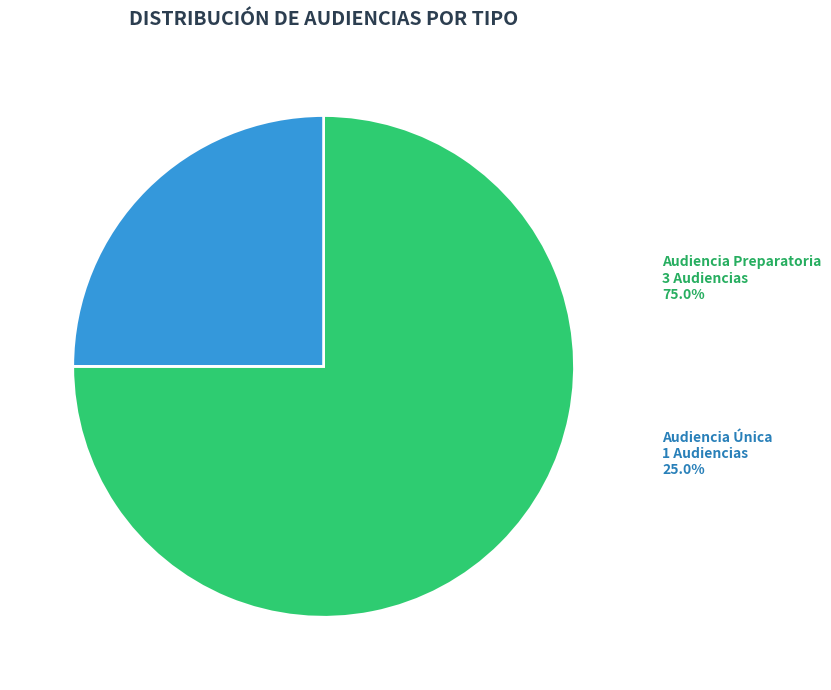

Combined, do Audiencia Preparatoria and Audiencia Única account for over 50%?

Yes